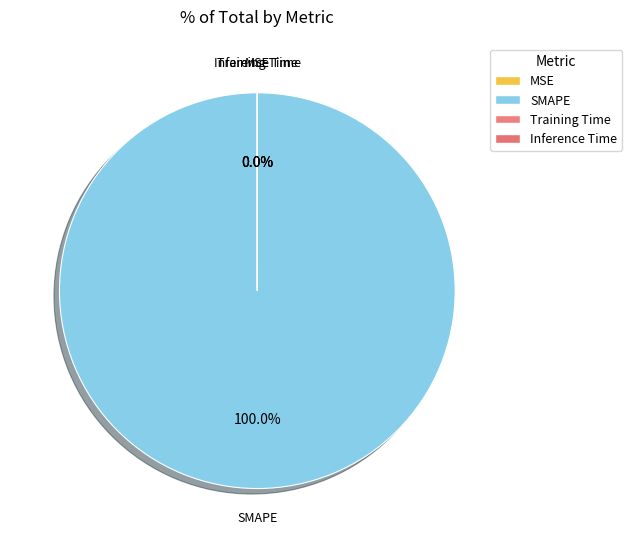

Which slice is the largest?

SMAPE